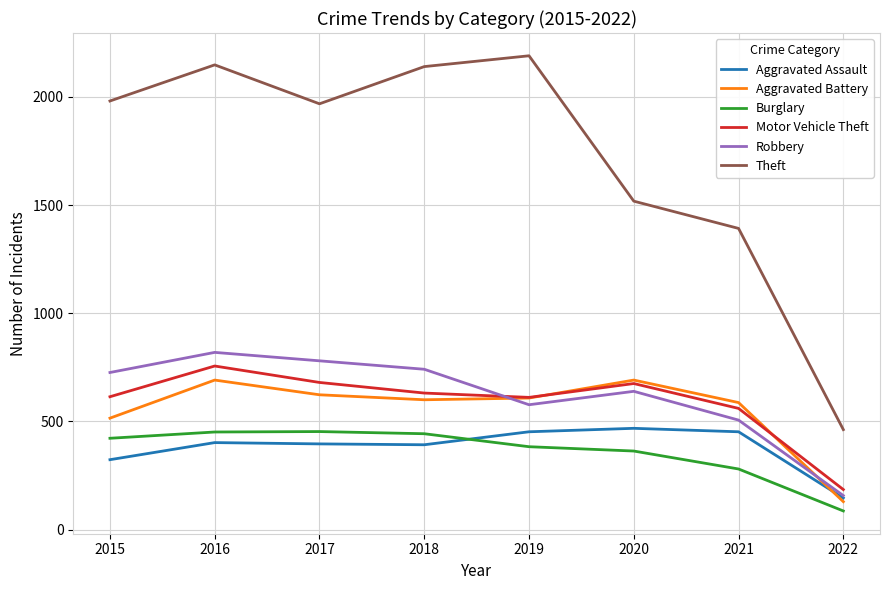

What is the difference between the second highest and minimum values in the Aggravated Assault series?

306